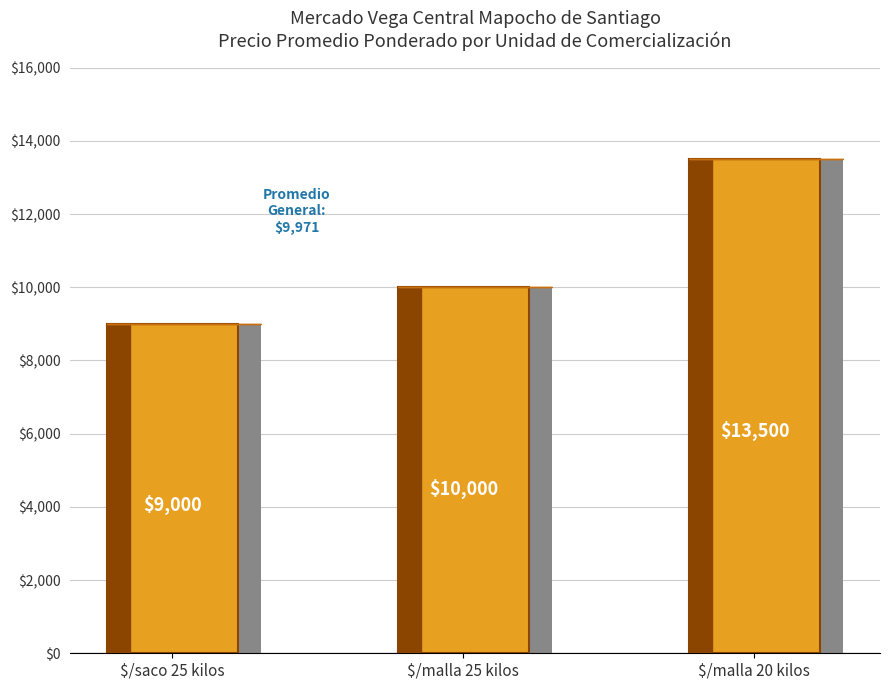

How many data points are above 10000?

1